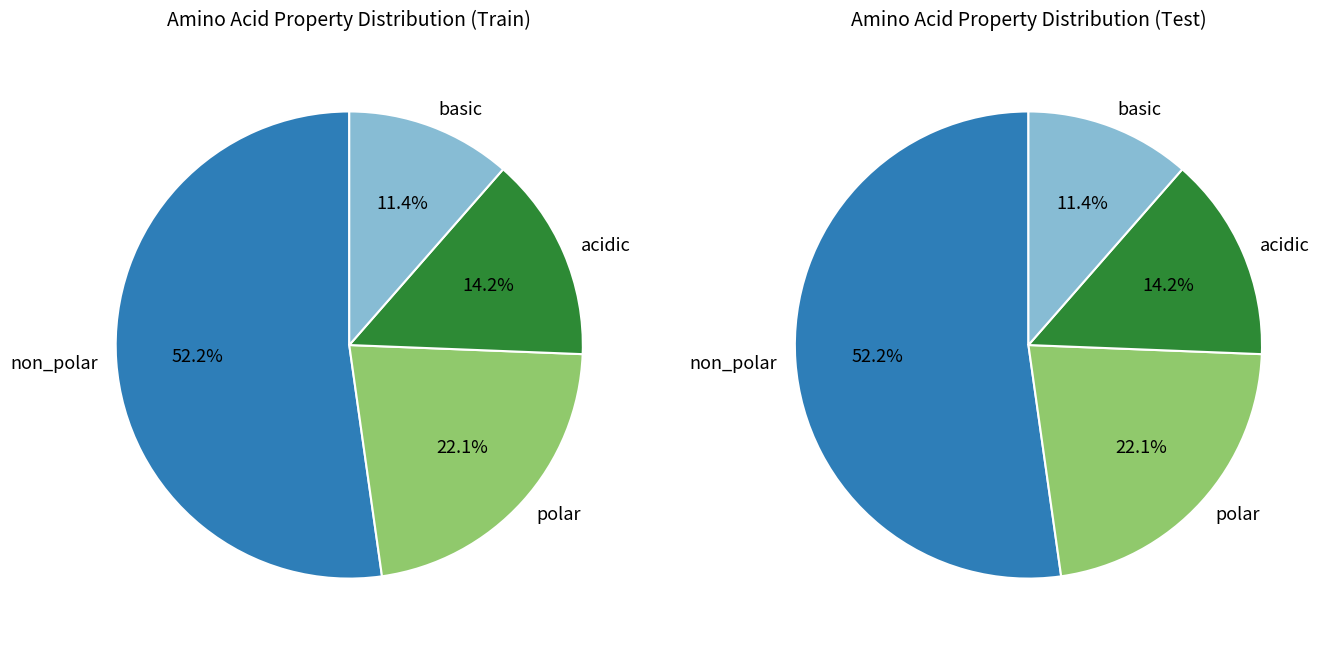

What percentage is the acidic slice, to the nearest percent?

14%